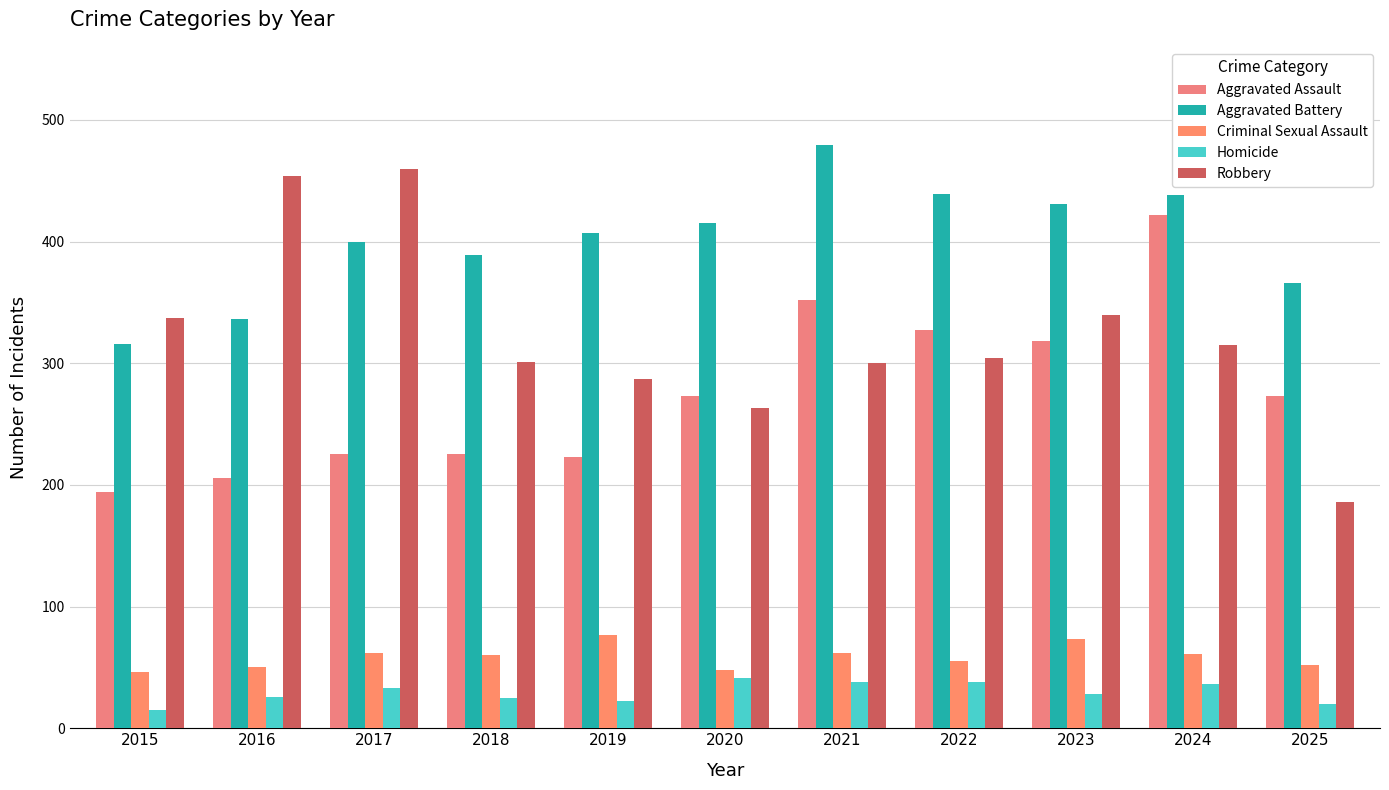

What value does the Criminal Sexual Assault series have at 2021?

62